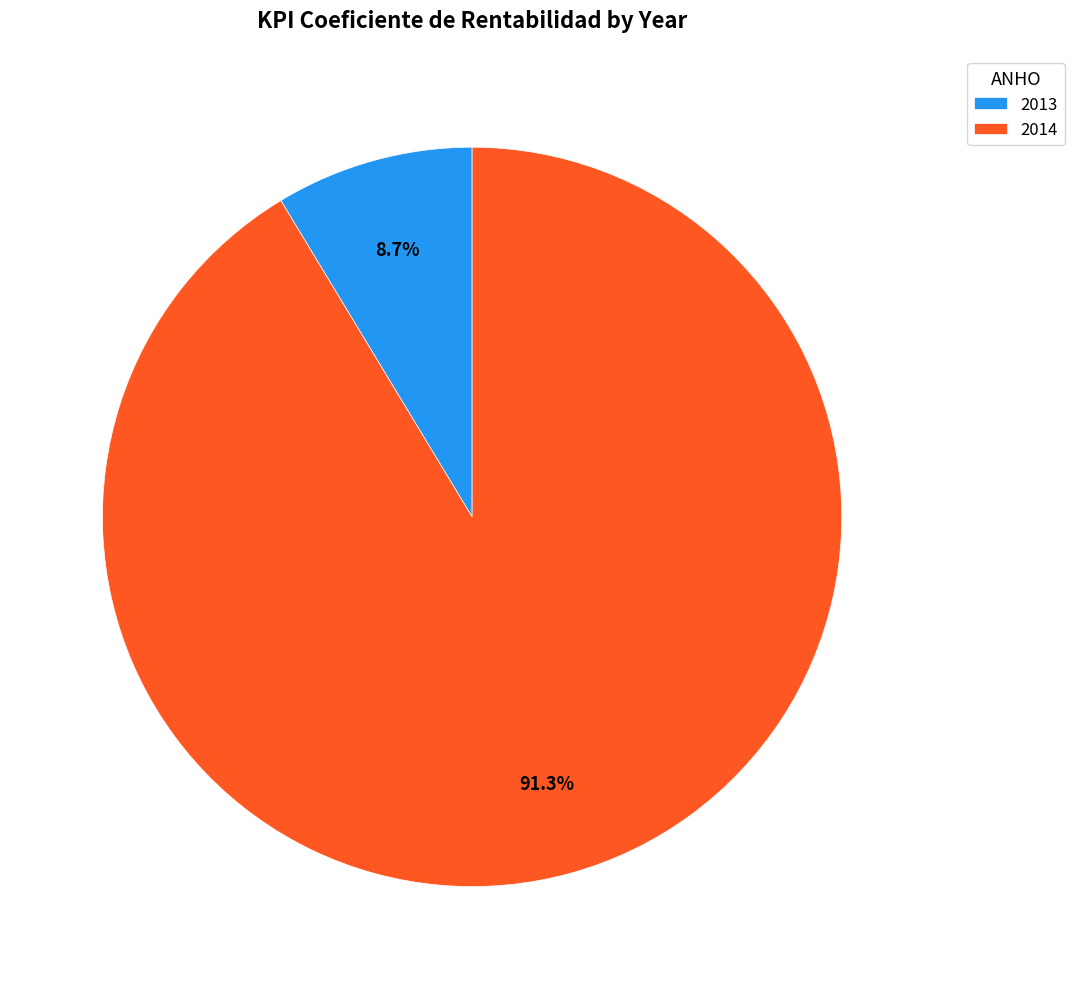

Which slice is the smallest?

2013